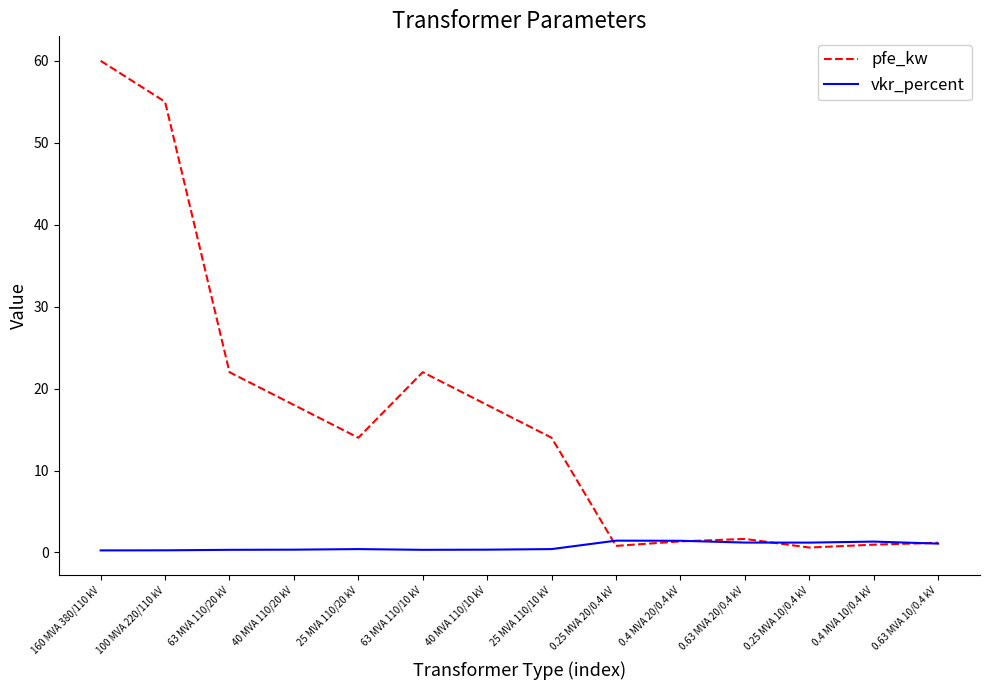

True or false: pfe_kw has a value of 55.0 at 100 MVA 220/110 kV.

True